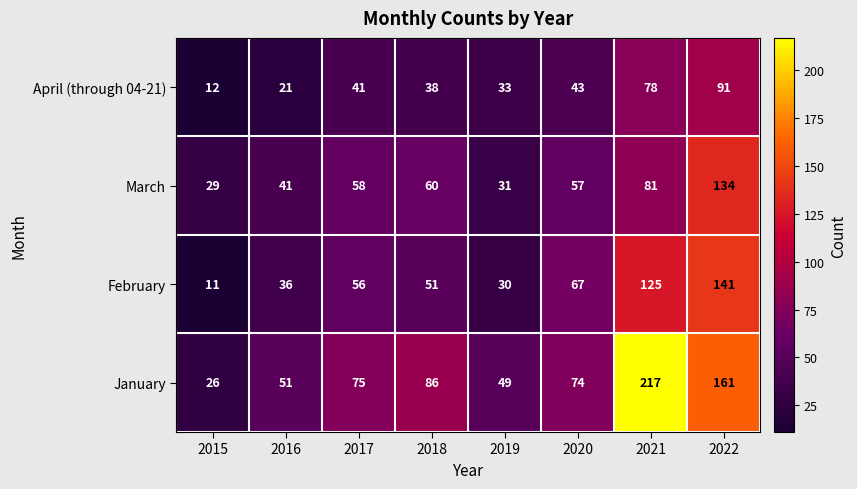

Which series changed the most between 2018 and 2019?

January